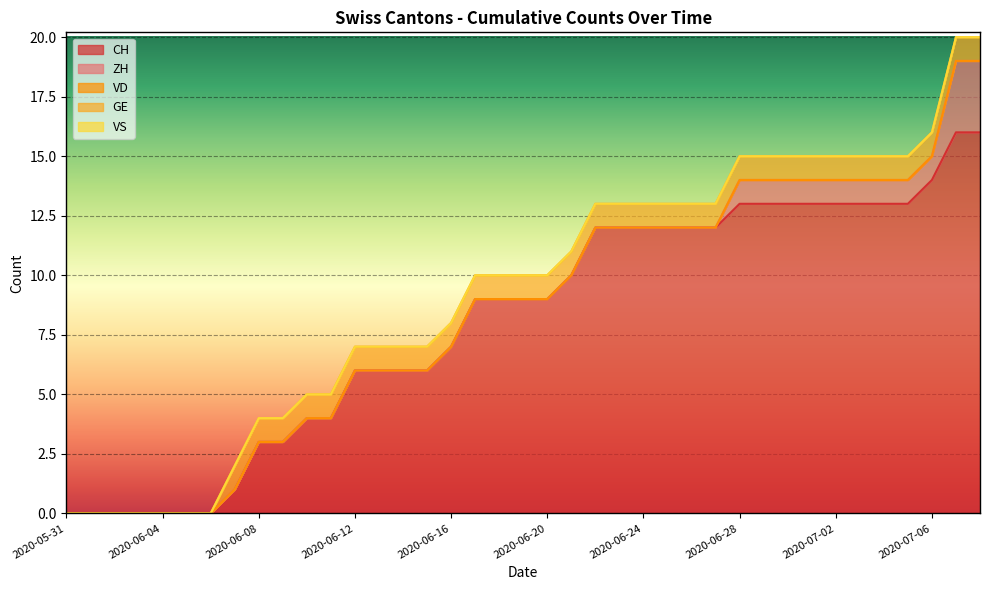

Count the number of data series in this chart.

5